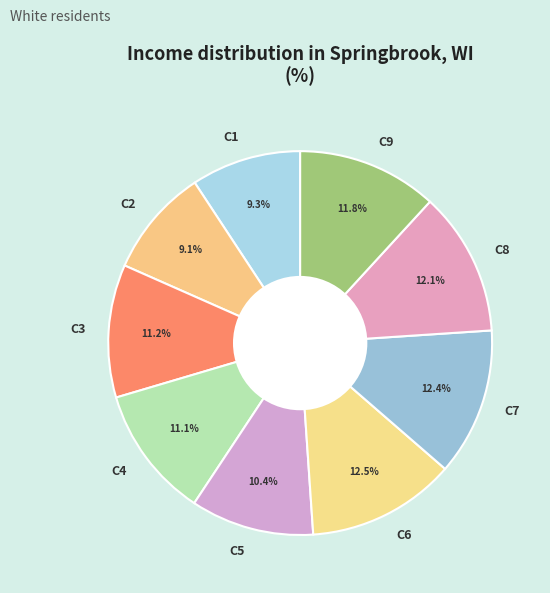

What portion of the pie excludes C9?

88.2%